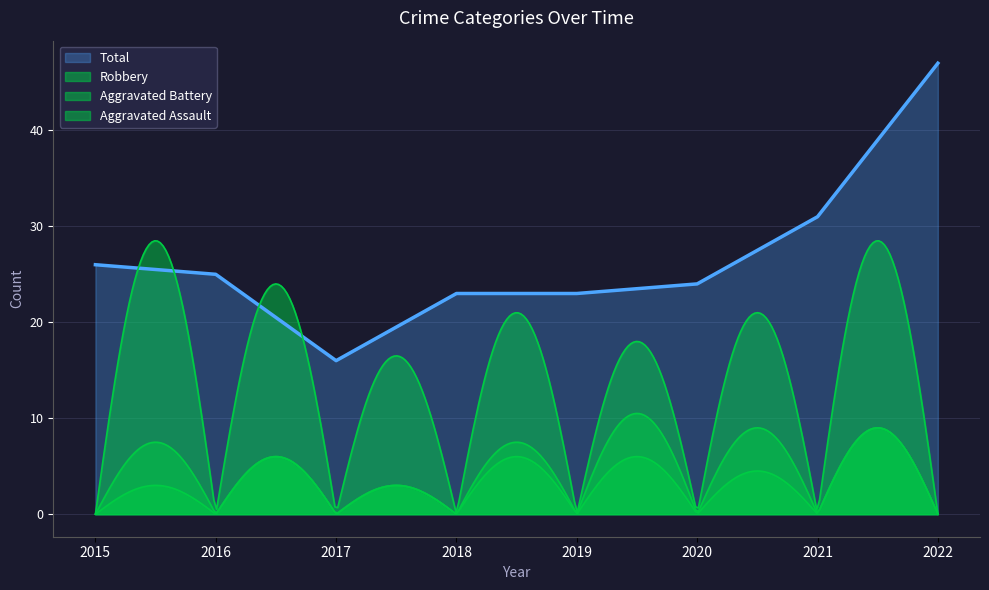

What is the sum of the Robbery values at 2021 and 2016?

35